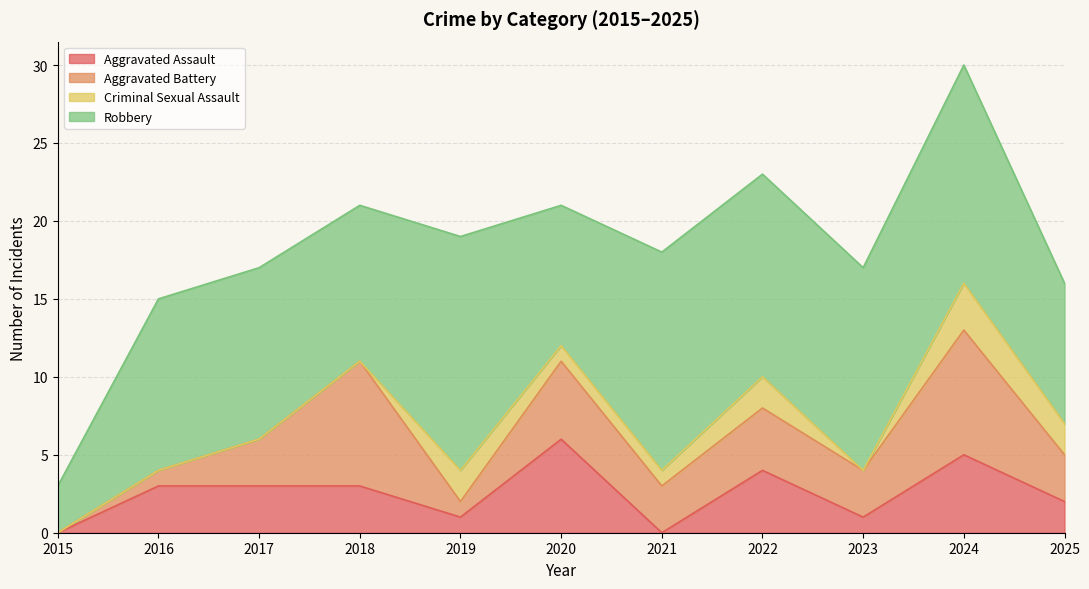

Which series has the largest total across all categories?

Robbery